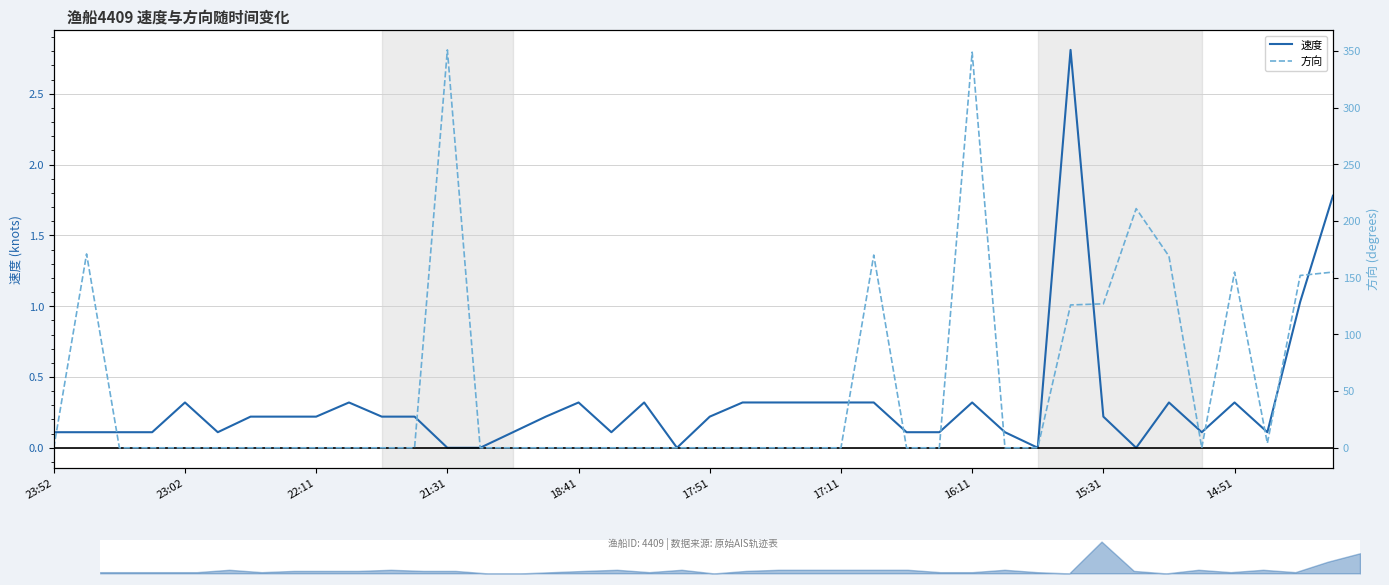

In 速度, how many points are lower than both neighbors (excluding endpoints)?

7